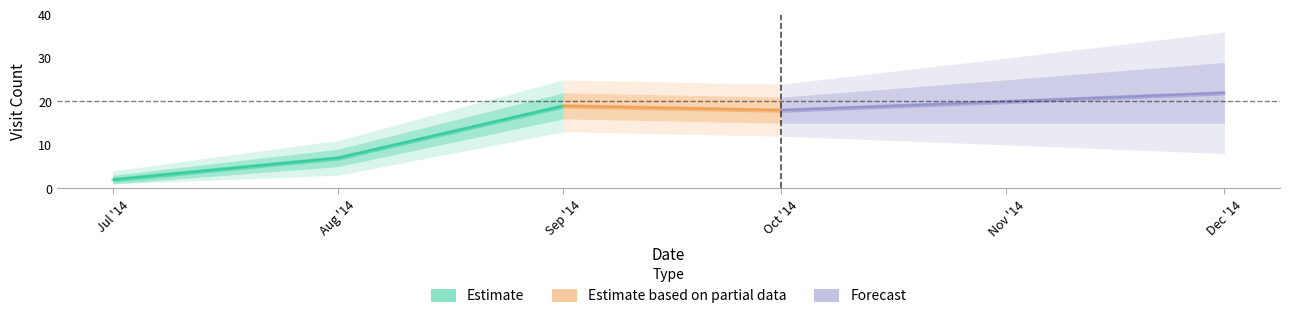

The avg_age series shows -10.5 at 5. True or false?

False